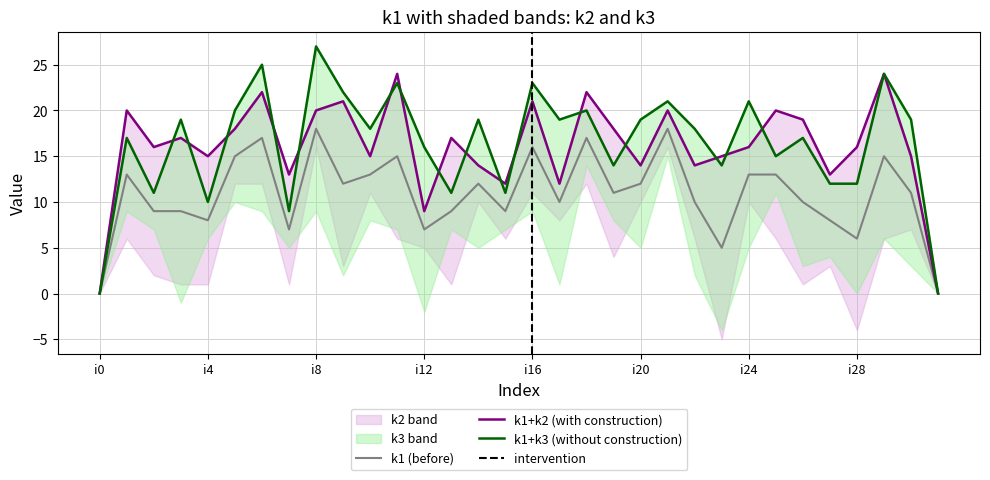

At which label does k1 reach its minimum?

i0